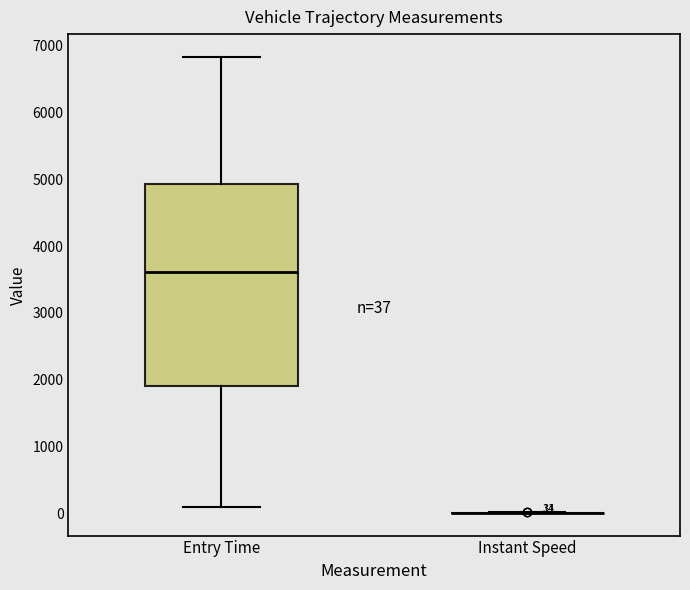

Which box is the tallest, from its lower edge to its upper edge?

Entry Time